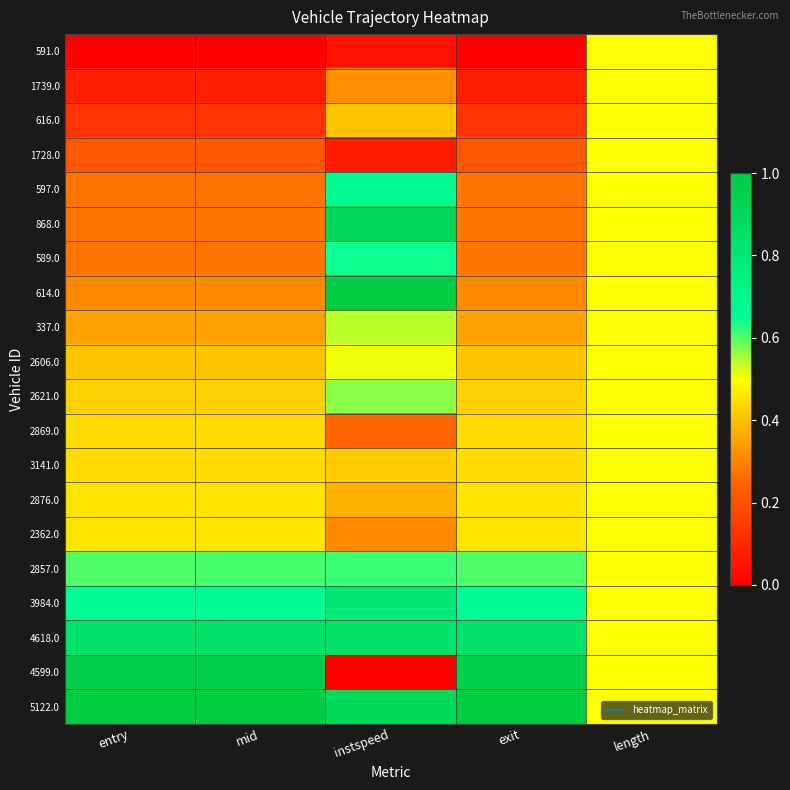

Count the number of data series in this chart.

20